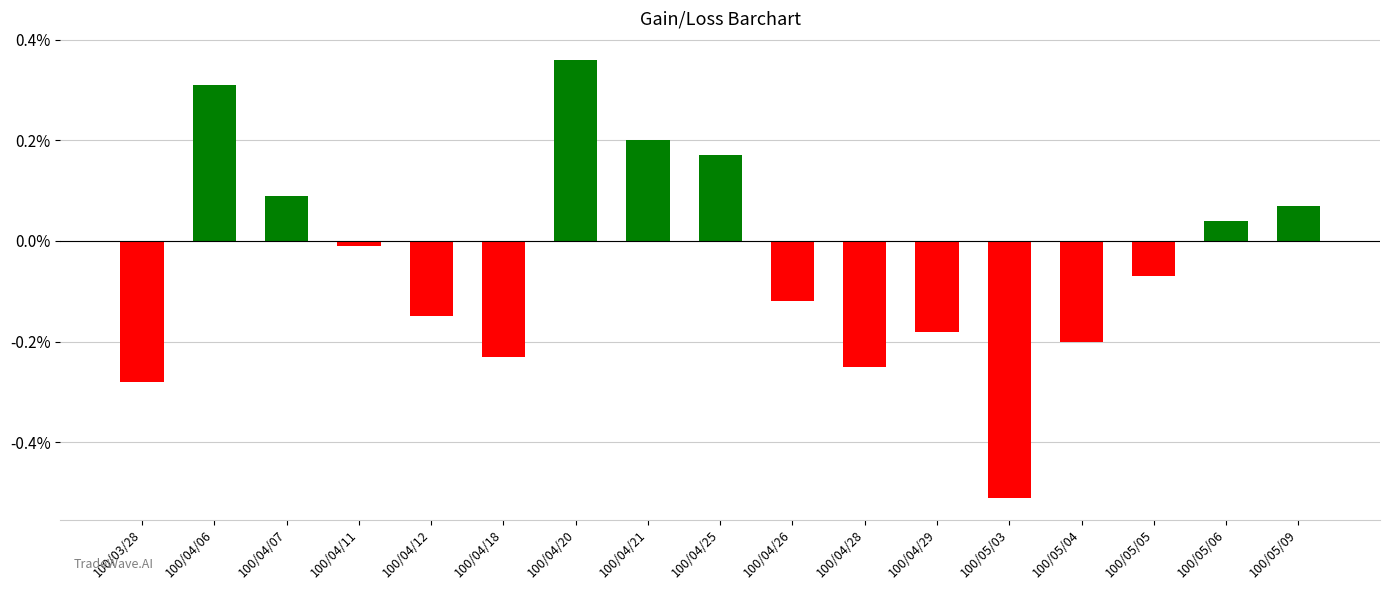

Are the bars grouped side by side (vs. stacked)?

No